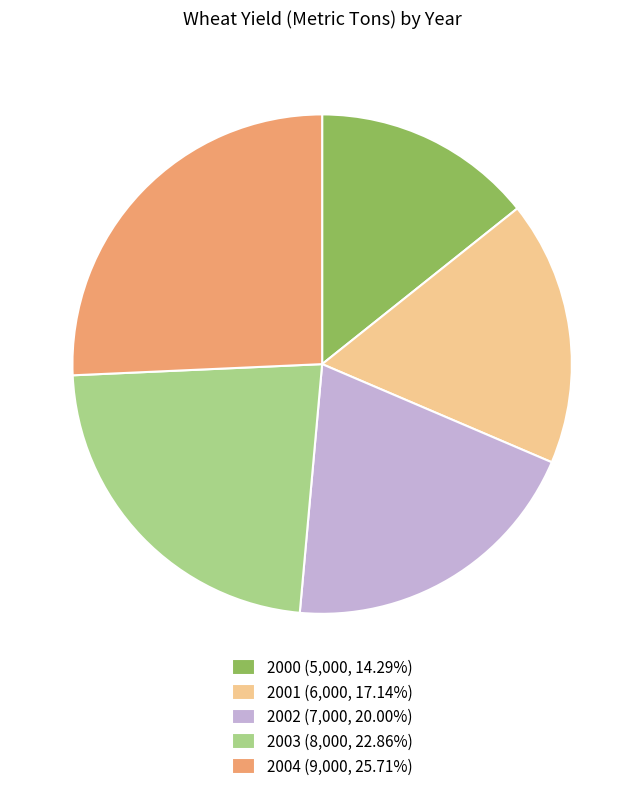

How many slices are in this pie chart?

5